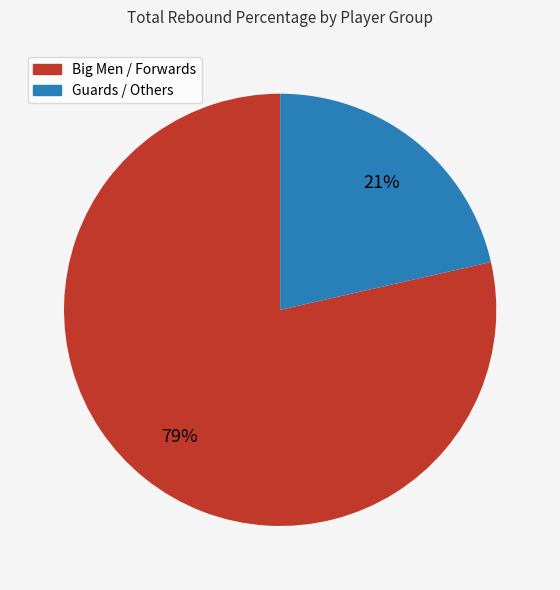

Does any single category account for the majority?

Yes